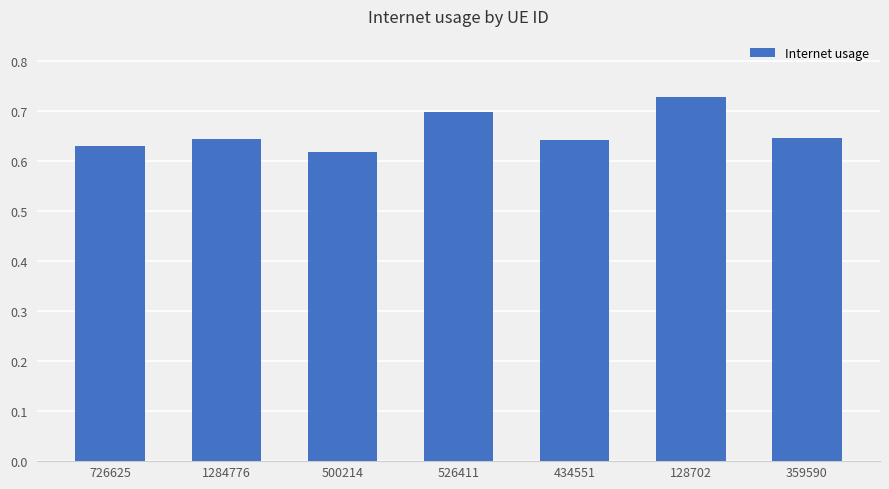

At which category does the chart reach its minimum across all series?

500214